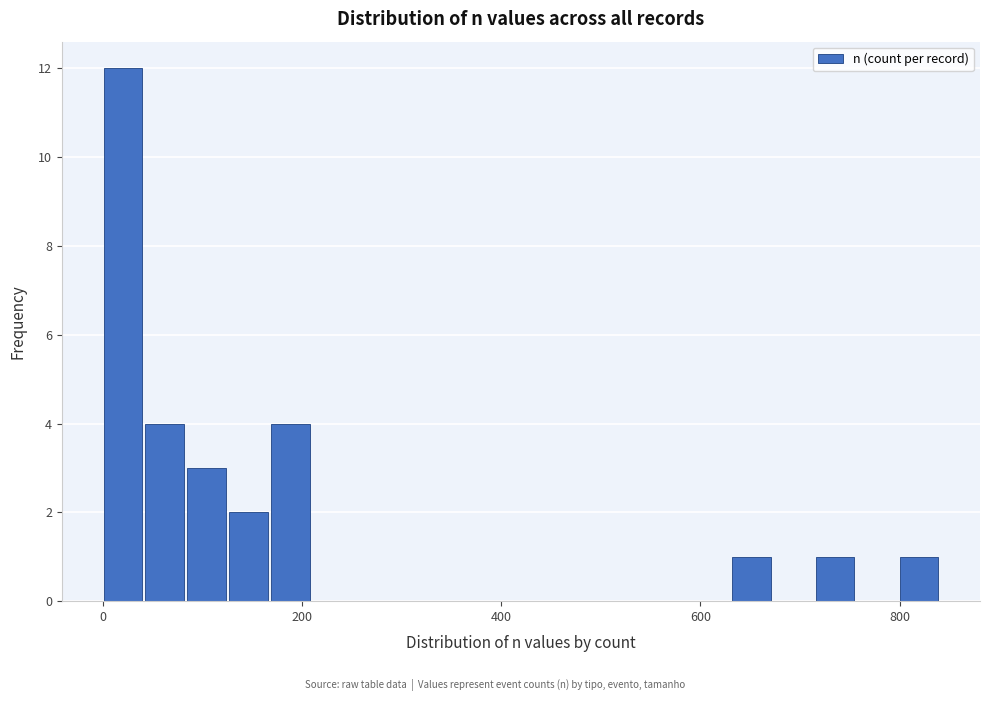

Read against the x-axis, roughly where is the centre of the tallest bar?

20